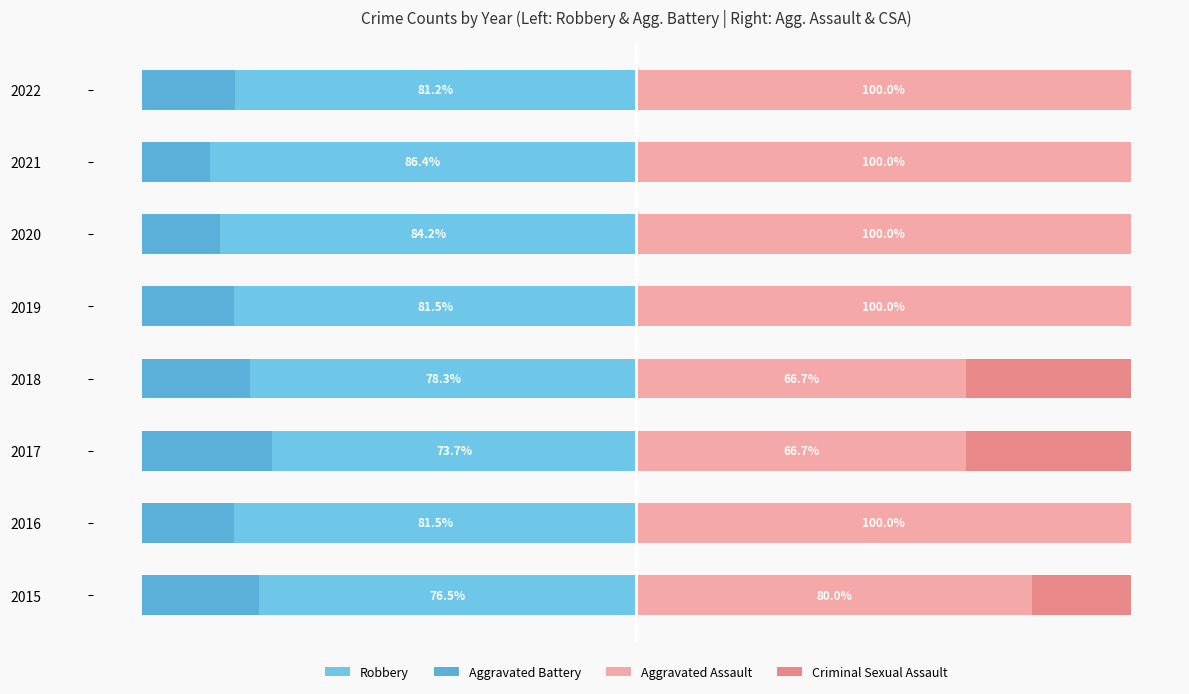

What is the value of the Aggravated Assault bar at the 2nd from the left?

100.0